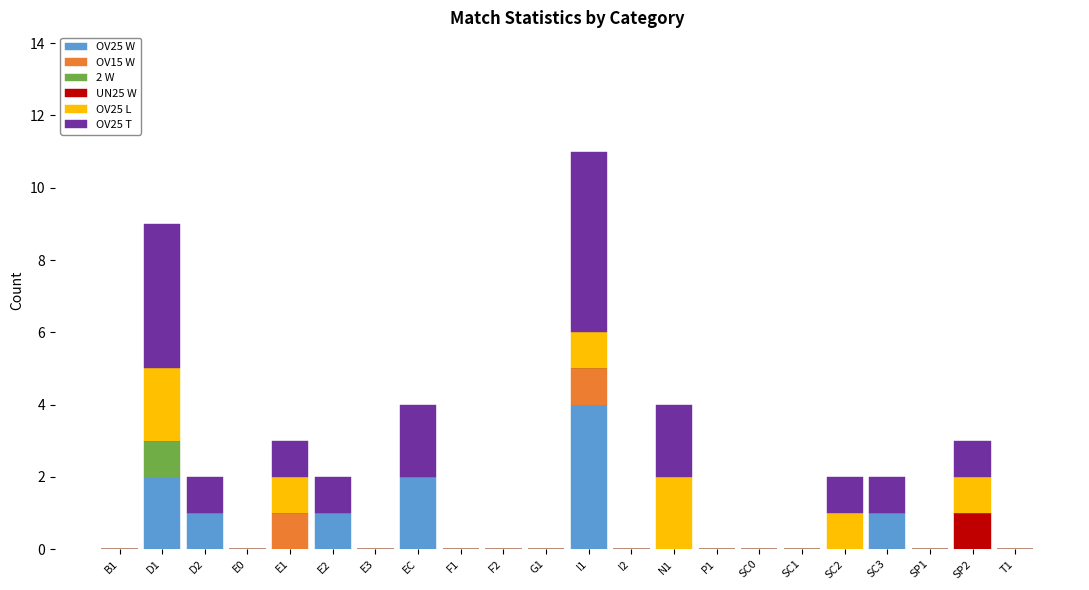

The value of OV25 W at E3 is -2. True or false?

False